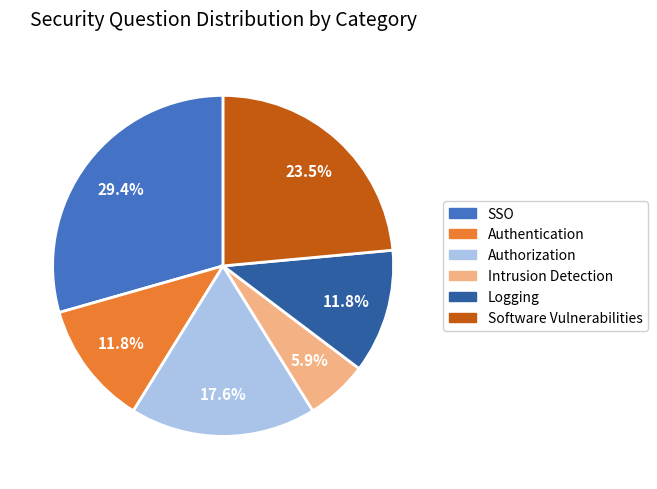

Count the number of slices in the pie.

6